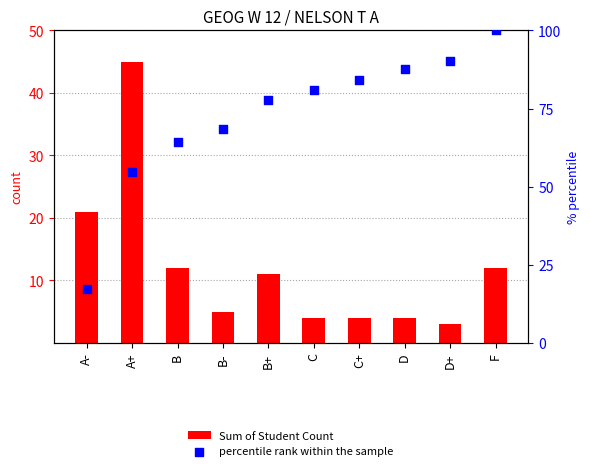

What are all the series names shown in the legend?

Sum of Student Count, percentile rank within the sample